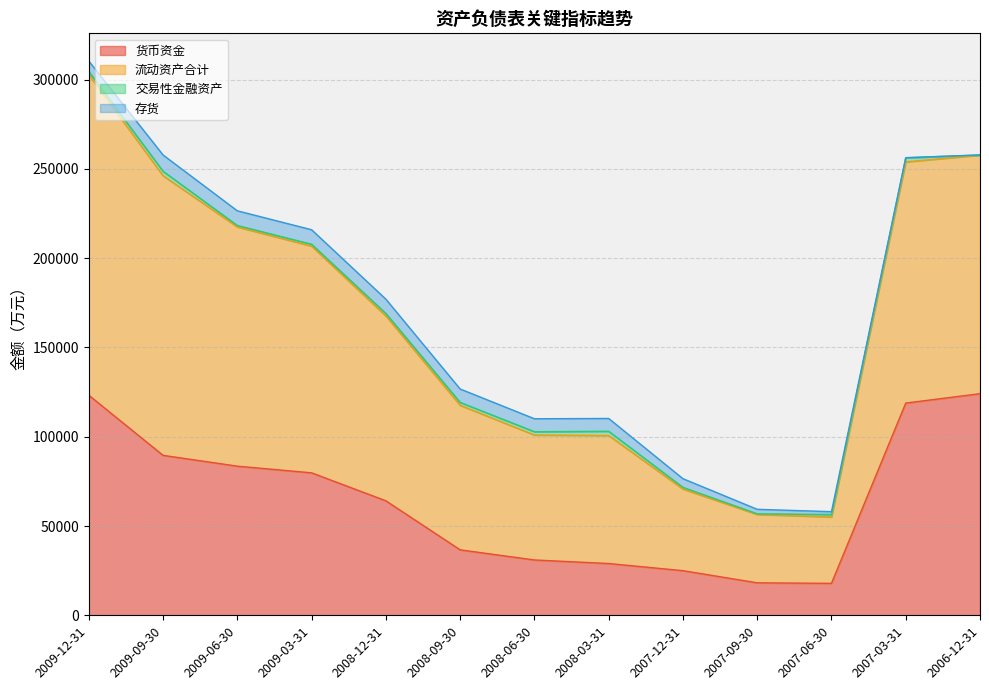

True or false: 货币资金 and 流动资产合计 intersect in this chart.

False